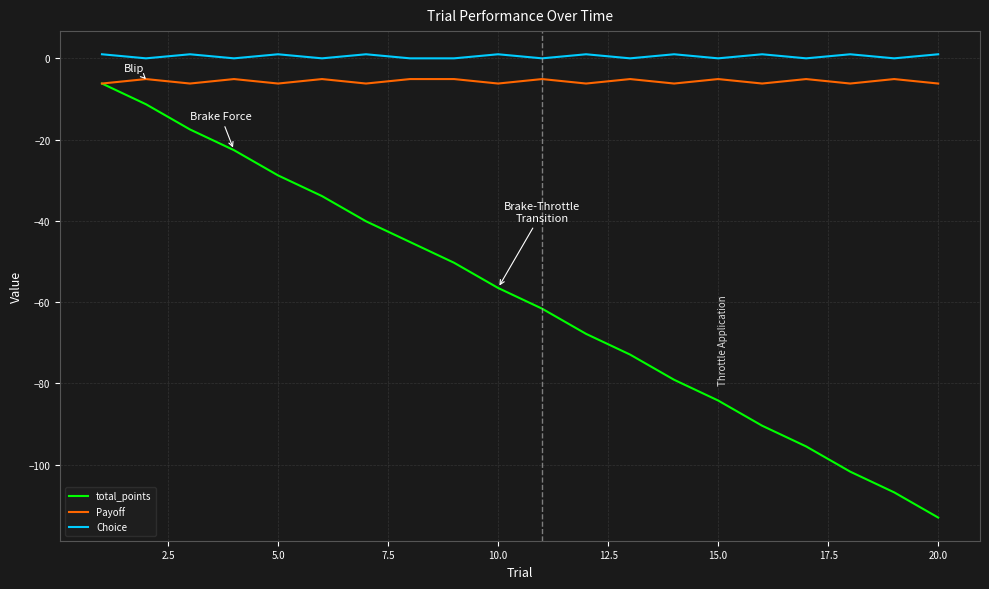

Which series has the largest total across all categories?

Choice